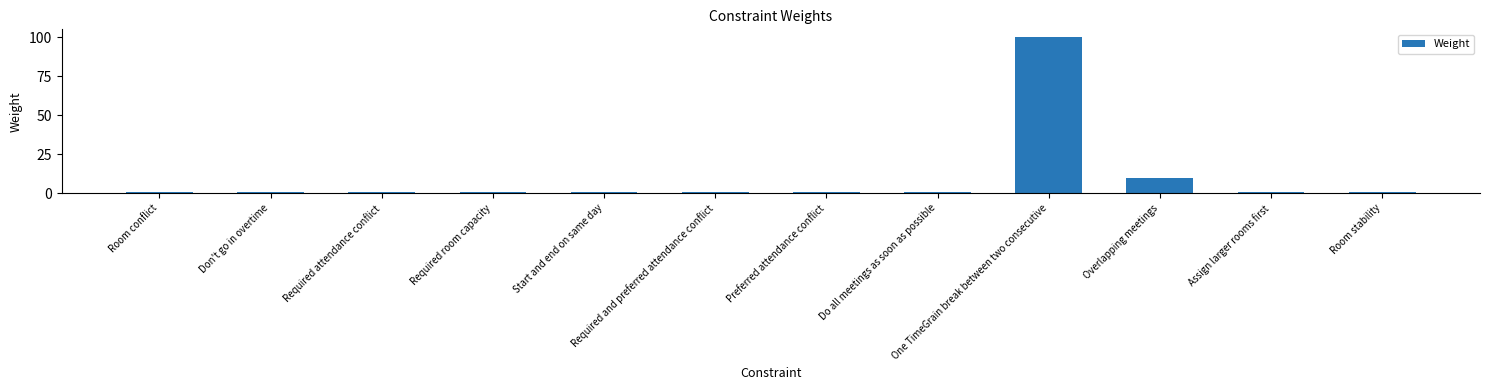

Are the bars grouped side by side (vs. stacked)?

No